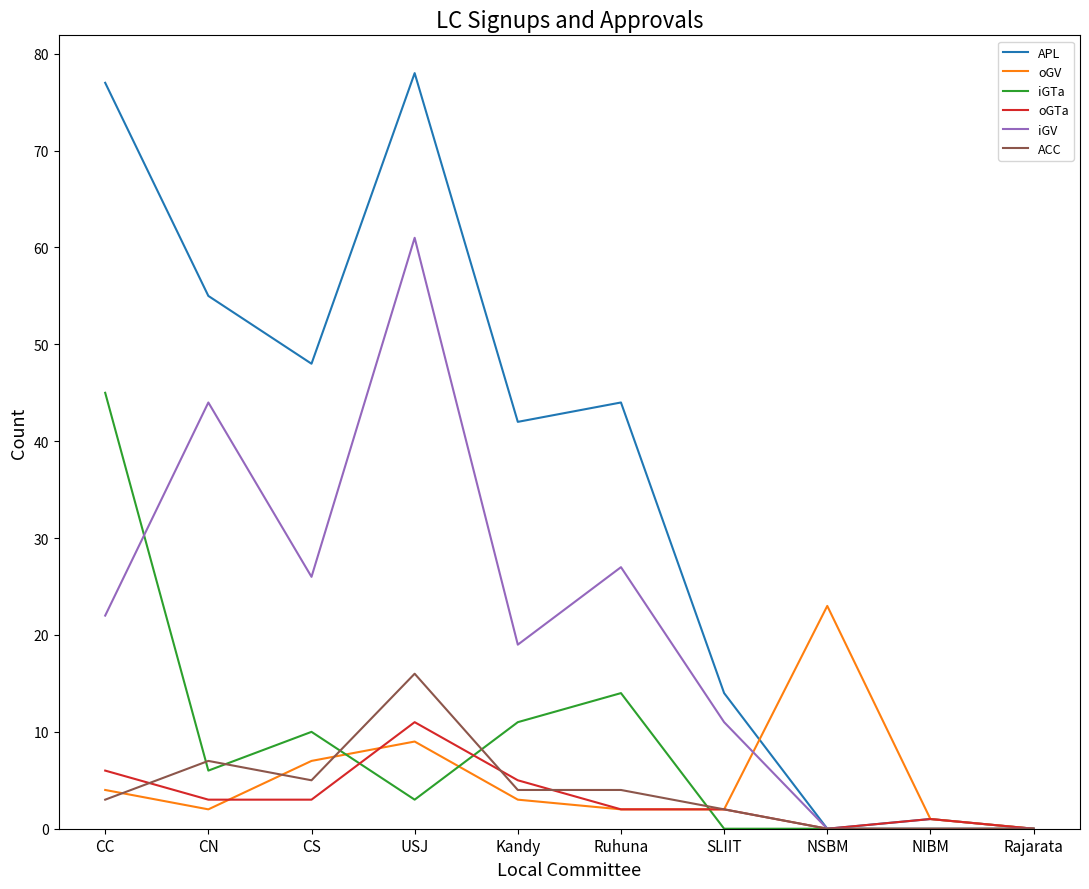

How many lines are shown in the chart?

6